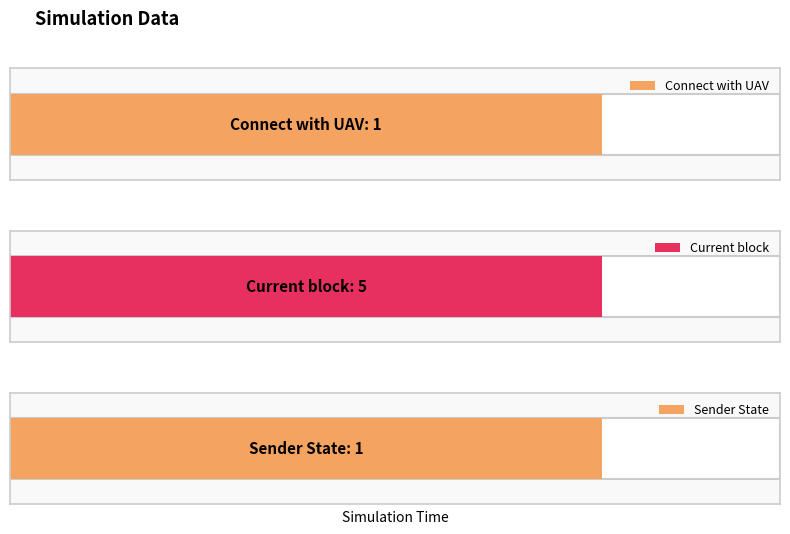

What is the value of the Sender State bar at the 1st from the left?

1